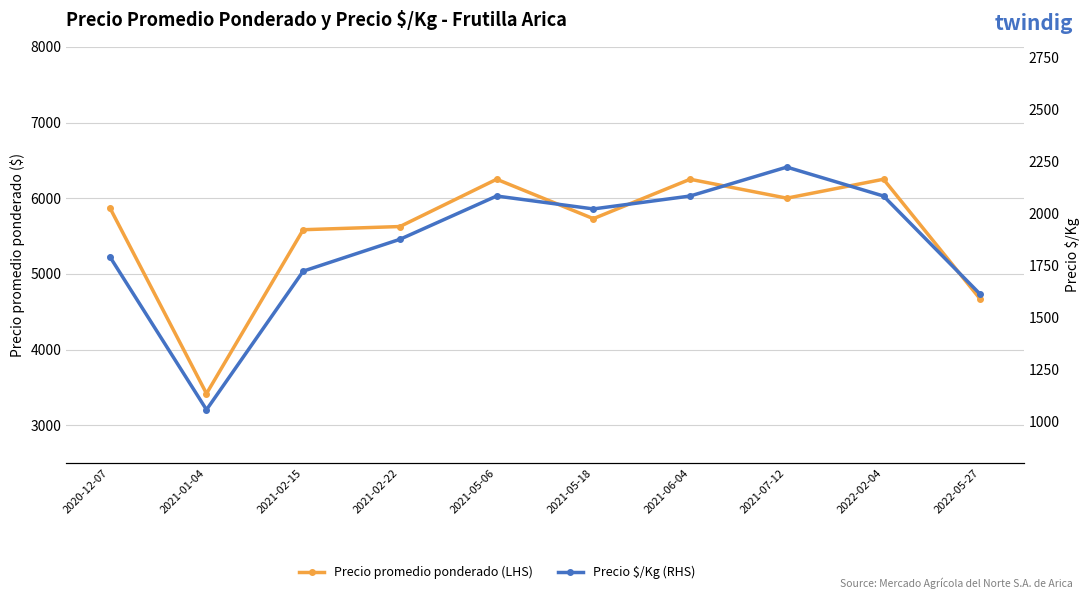

At which label does Precio promedio ponderado (LHS) reach its minimum?

2021-01-04